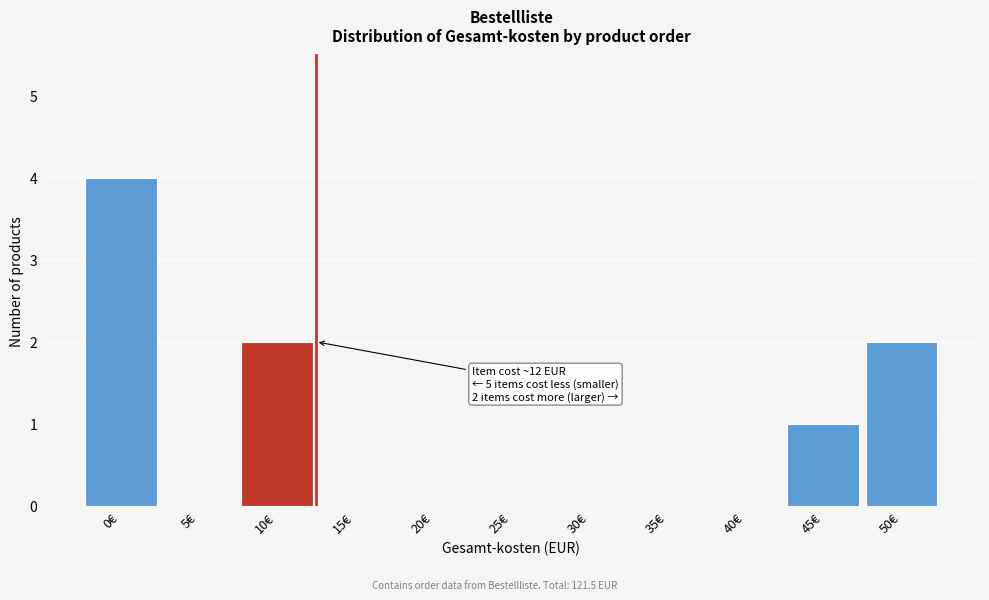

Reading right to left, what are all the values shown in this chart?

50€=2	45€=1	40€=0	35€=0	30€=0	25€=0	20€=0	15€=0	10€=2	5€=0	0€=4